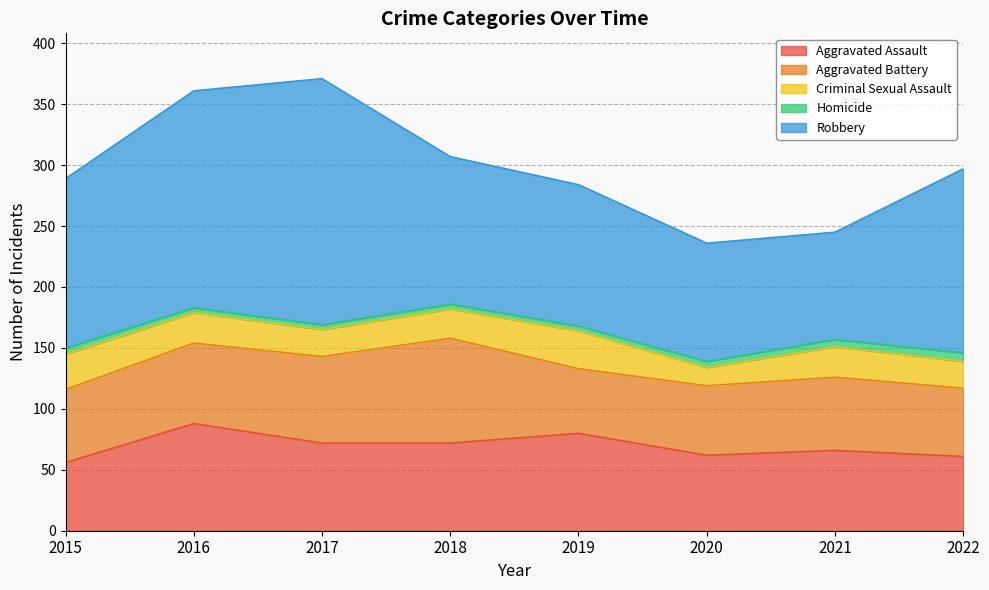

What is the difference between the highest and lowest values at 2015?

134